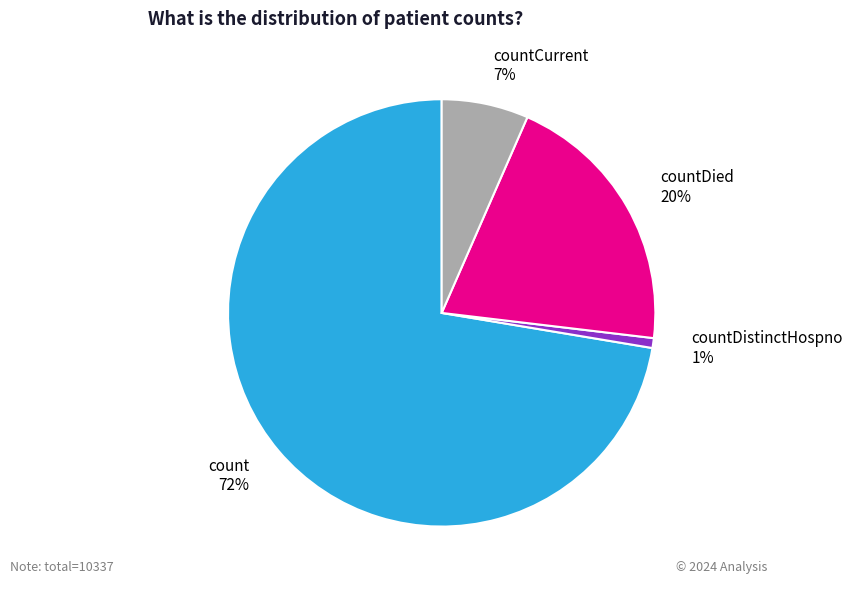

Do countDied and countDistinctHospno together represent more than half of the pie?

No